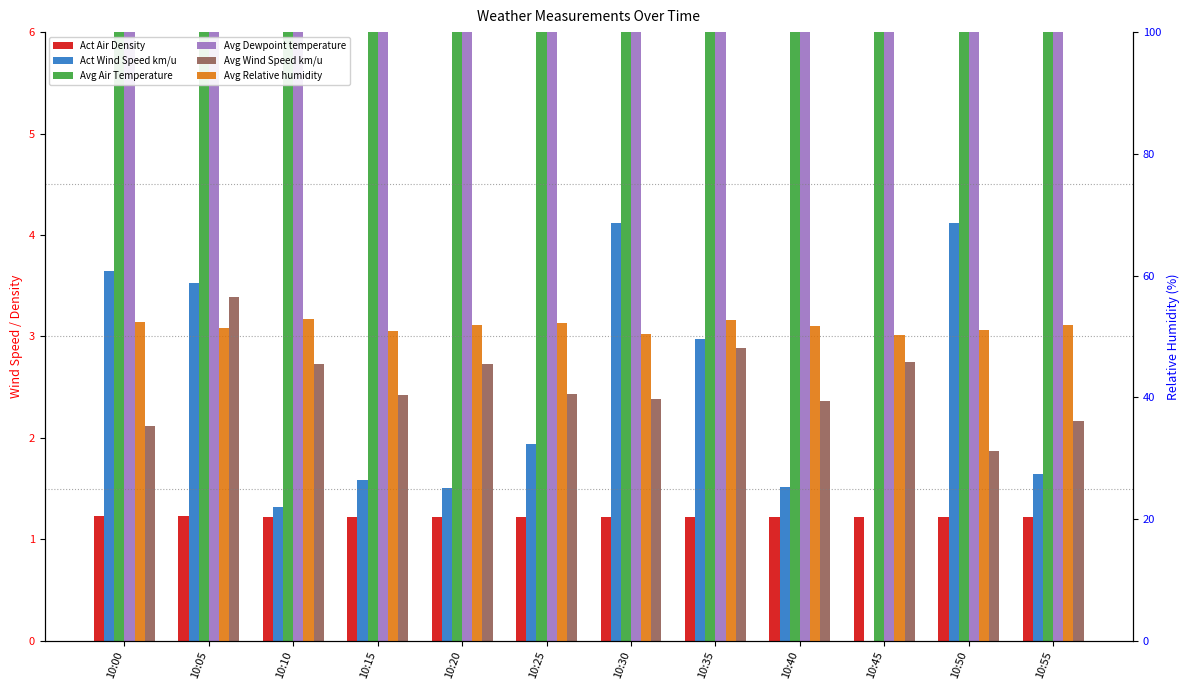

The Act Wind Speed km/u series shows 1.5 at 10:40. True or false?

True